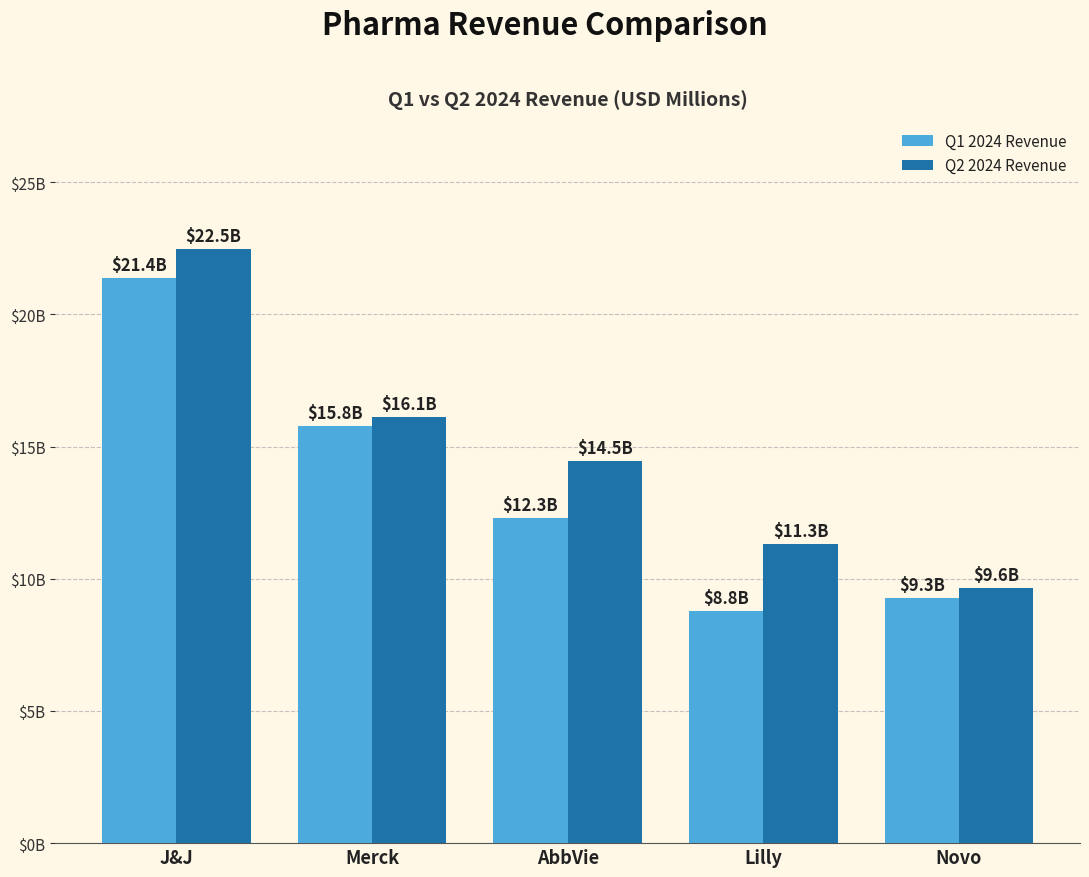

Are the bars horizontal?

No